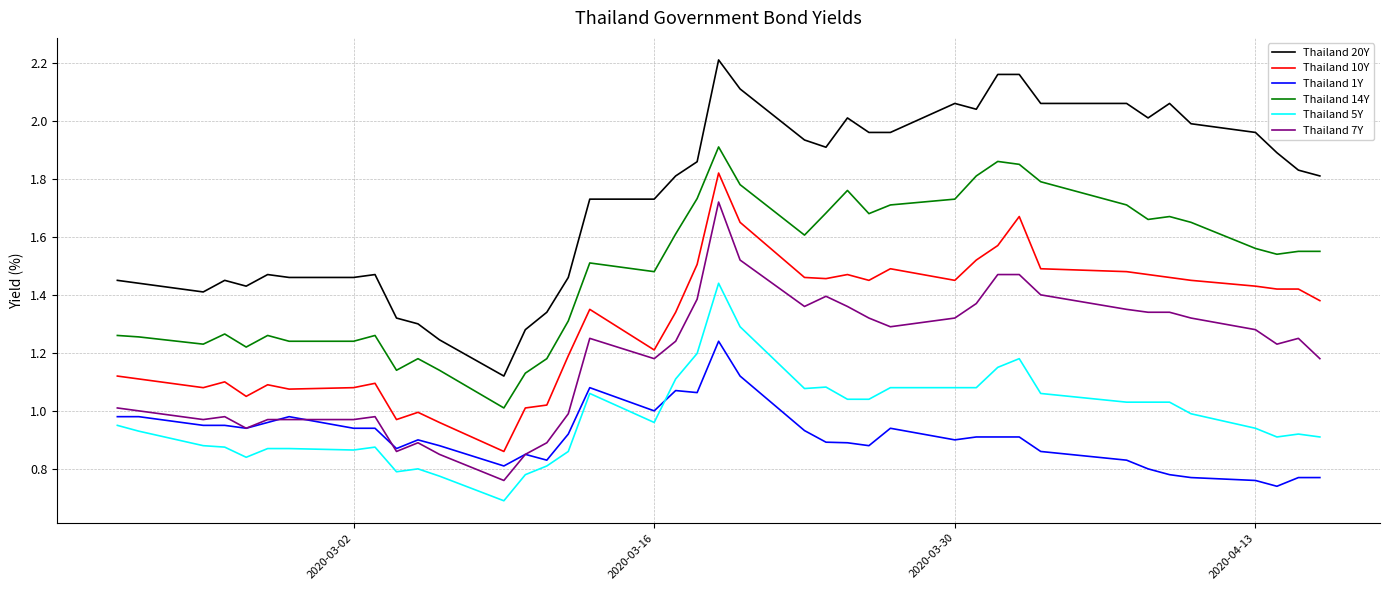

List the series in order of their peak value, lowest first.

Thailand 1Y, Thailand 5Y, Thailand 7Y, Thailand 10Y, Thailand 14Y, Thailand 20Y